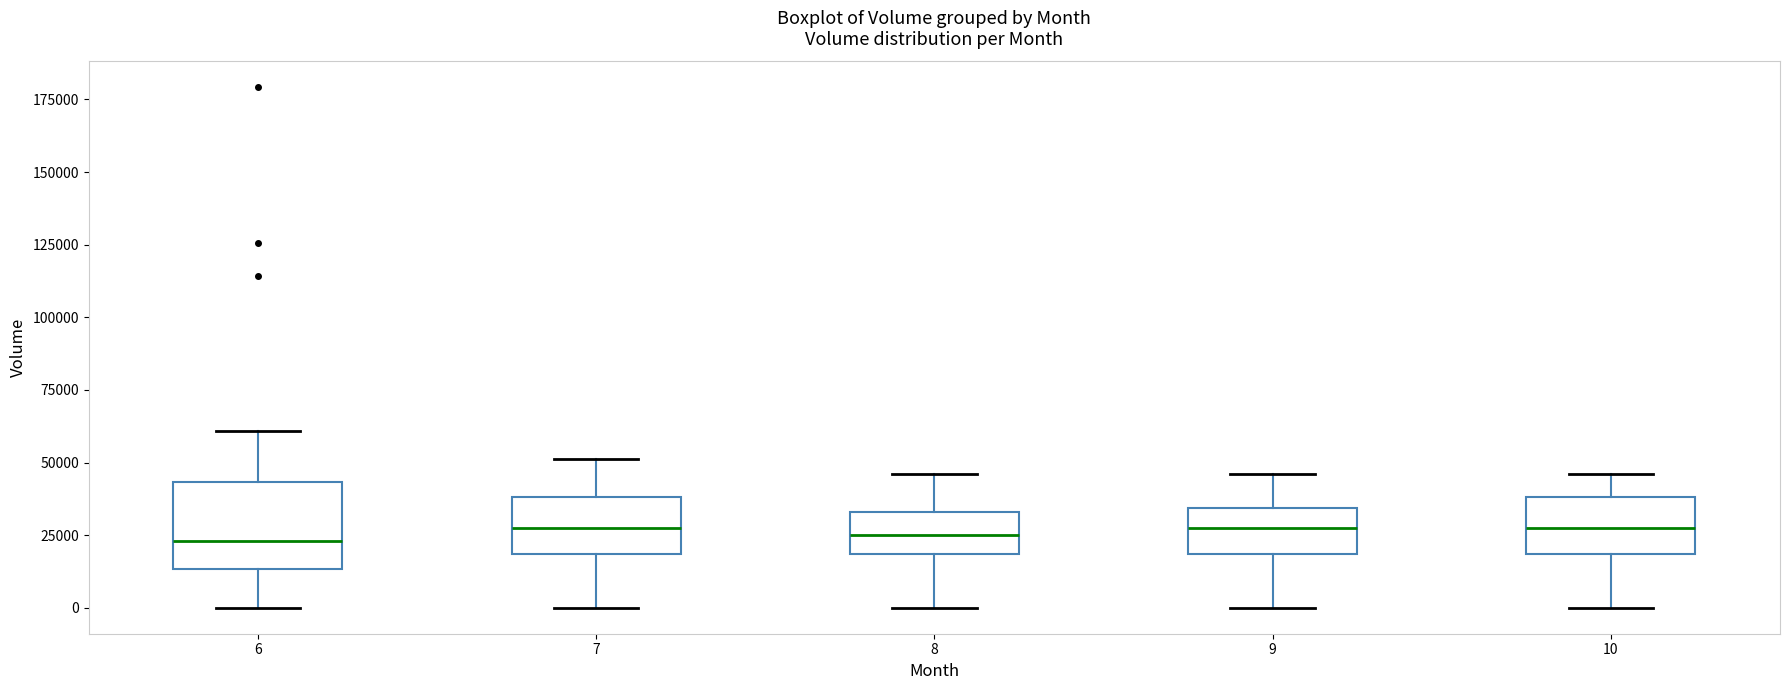

Reading left to right, transcribe this box plot: for each box, give where its median line is, the range the box spans, and where its two whiskers end, as read against the y-axis. The values are not printed on the chart, so give them approximately, as read against the axis.

6: median 25000, box 15000 to 45000, whiskers 0 to 60000
7: median 25000, box 20000 to 40000, whiskers 0 to 50000
8: median 25000, box 20000 to 35000, whiskers 0 to 45000
9: median 25000, box 20000 to 35000, whiskers 0 to 45000
10: median 25000, box 20000 to 40000, whiskers 0 to 45000